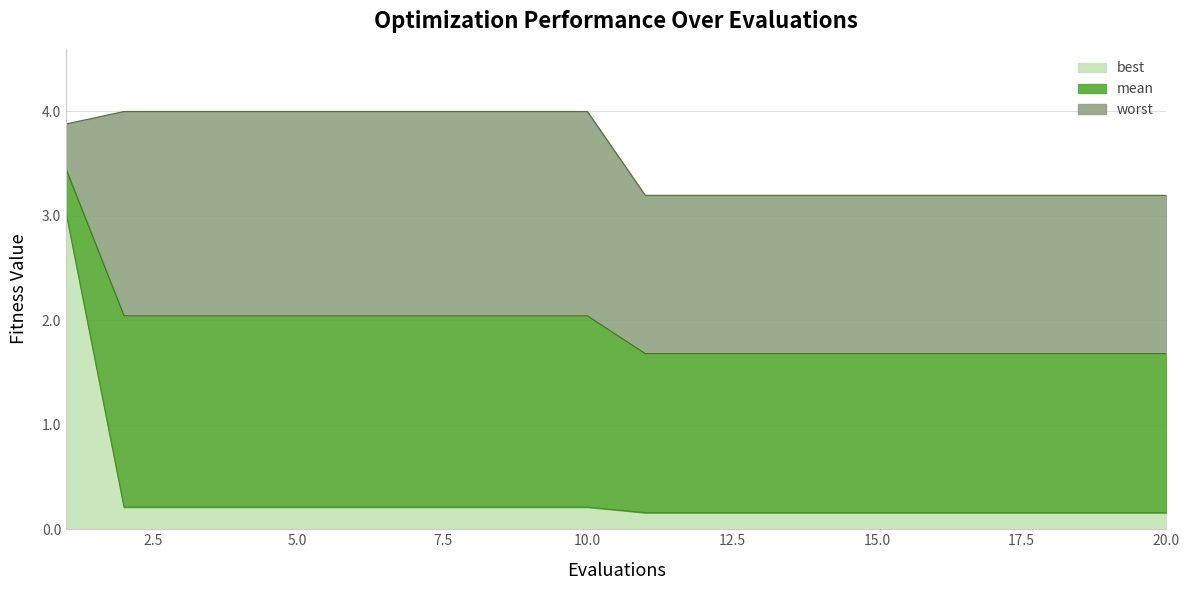

True or false: best has more than 1 points higher than both neighbors.

False